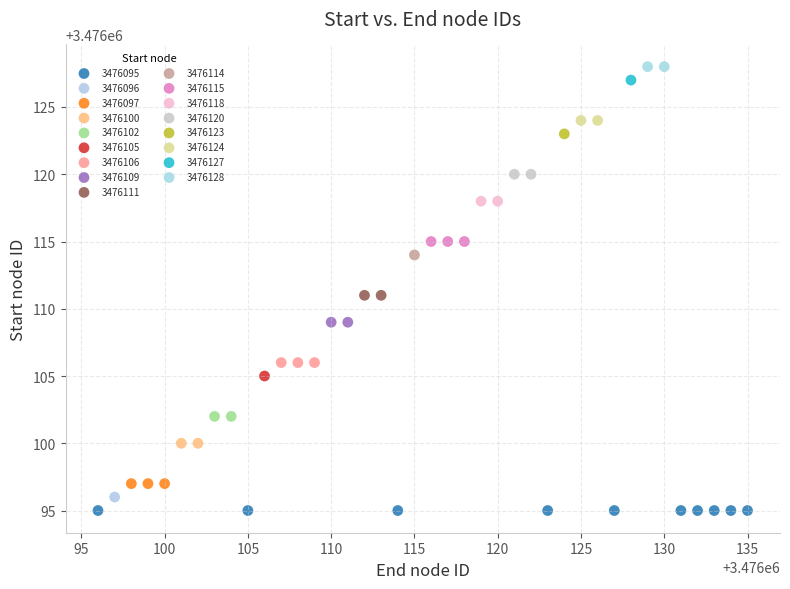

Which series reaches the minimum Y coordinate?

3476095